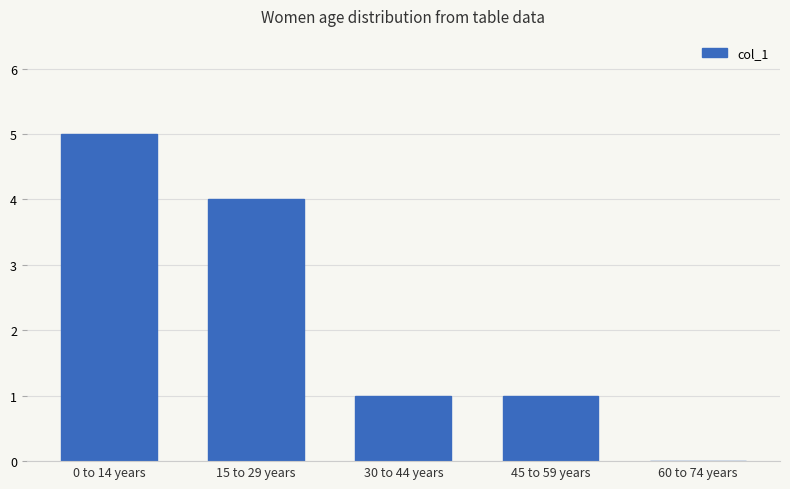

What is the sum of all values?

11